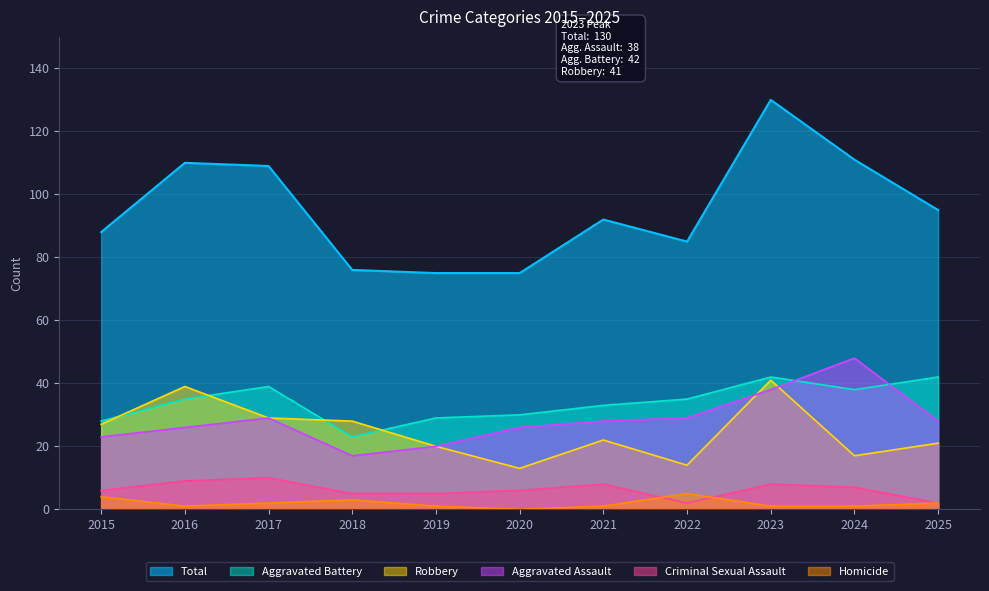

What is the approximate value of Criminal Sexual Assault at 2015?

6